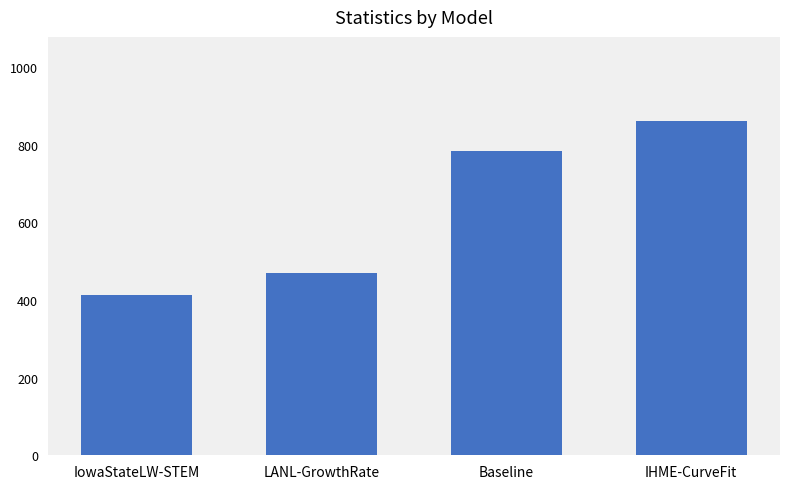

Reading left to right, list all the values displayed in this chart.

413.4	470.6	784.2	862.7